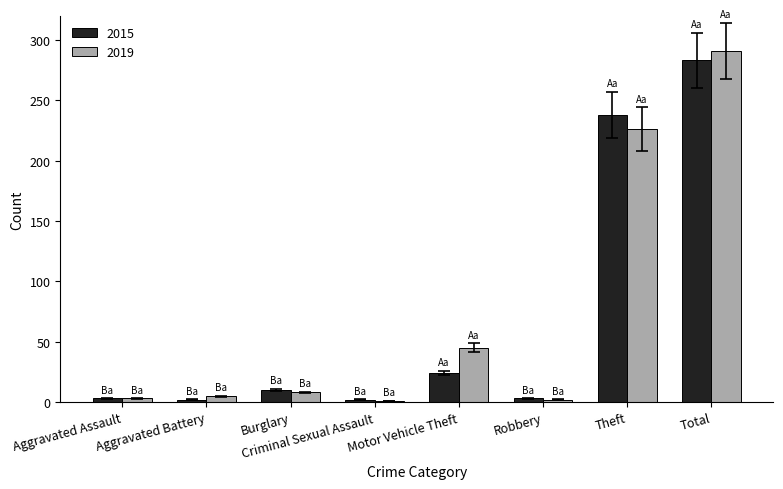

Which series has the largest range (max minus min)?

2019